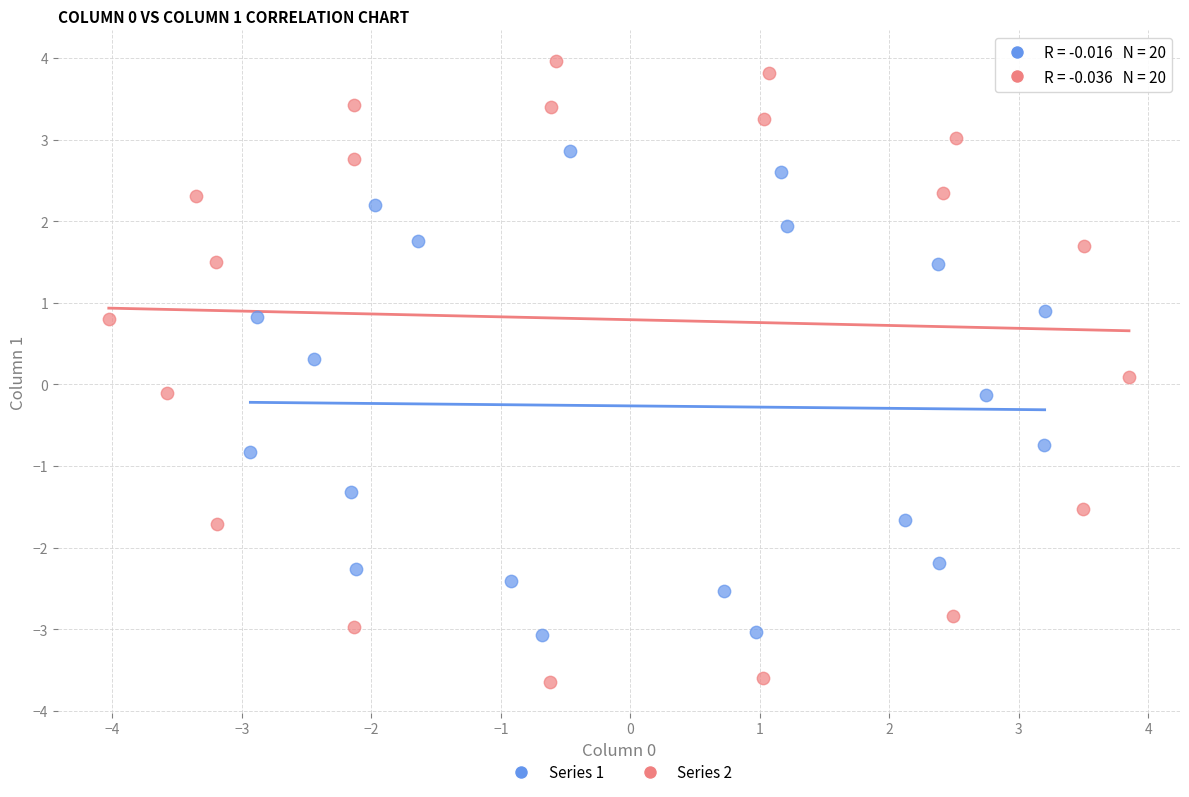

Which series has the widest spread of Y values?

Series 2